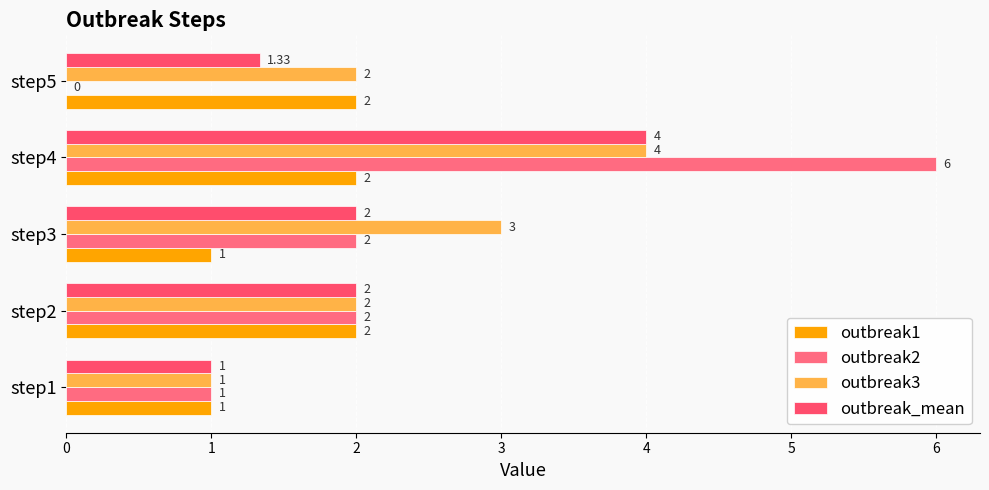

What is the sum of all outbreak_mean values?

10.3